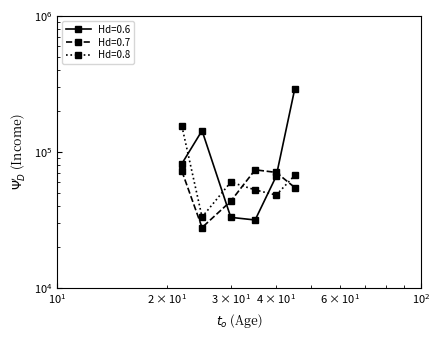

Where do Education=HSgrad and Education=Bachelor first cross each other?

30 and 35